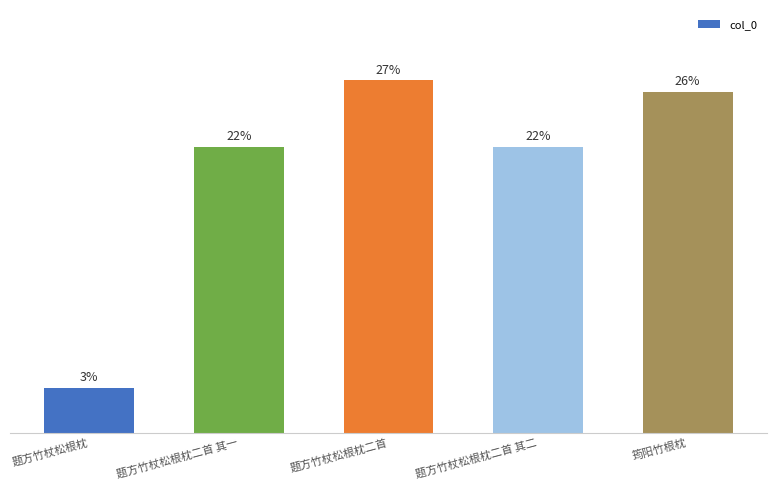

What is the difference between the values at 题方竹杖松根枕二首 and 题方竹杖松根枕二首 其一?

5.1